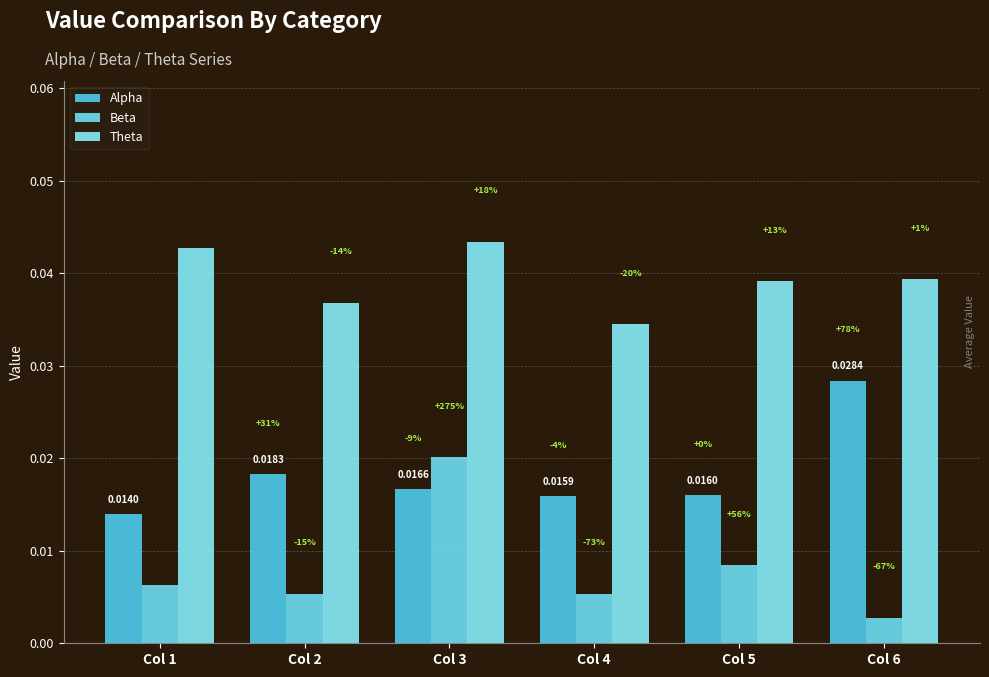

How many bars are there in total?

18